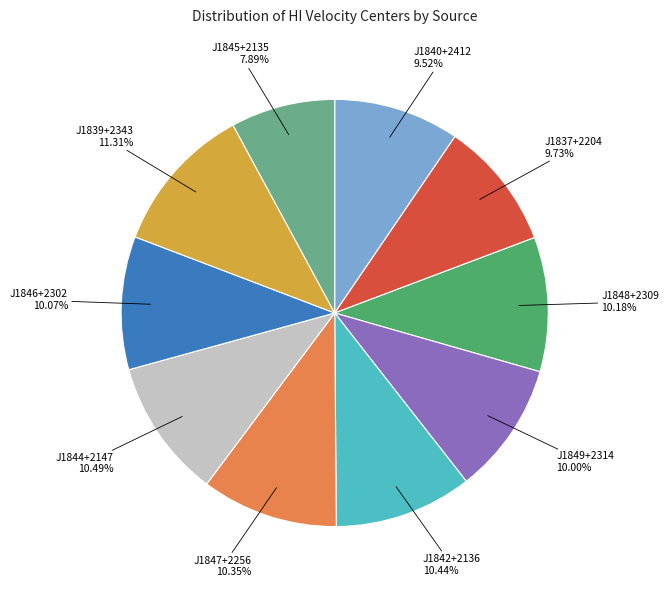

How much of the chart is everything except J1837+2204?

90.3%